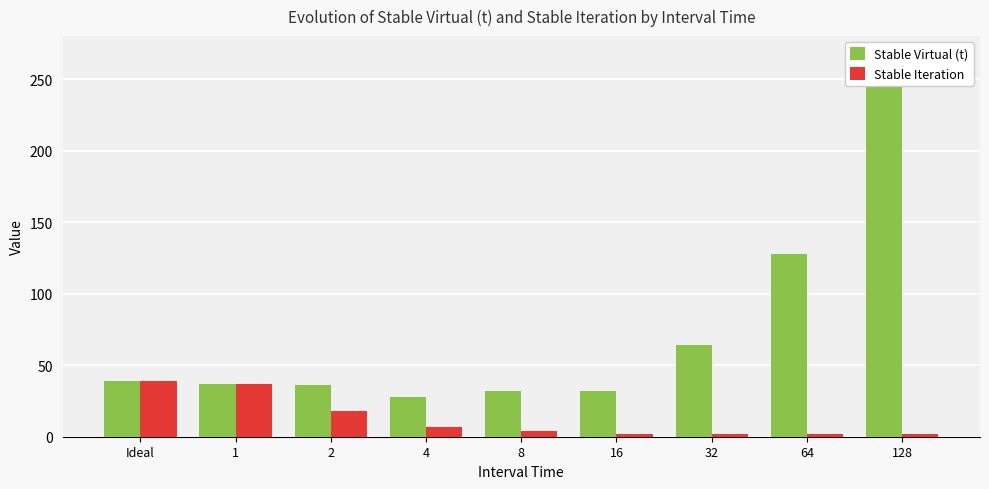

The value of Stable Iteration at Ideal is 53. True or false?

False